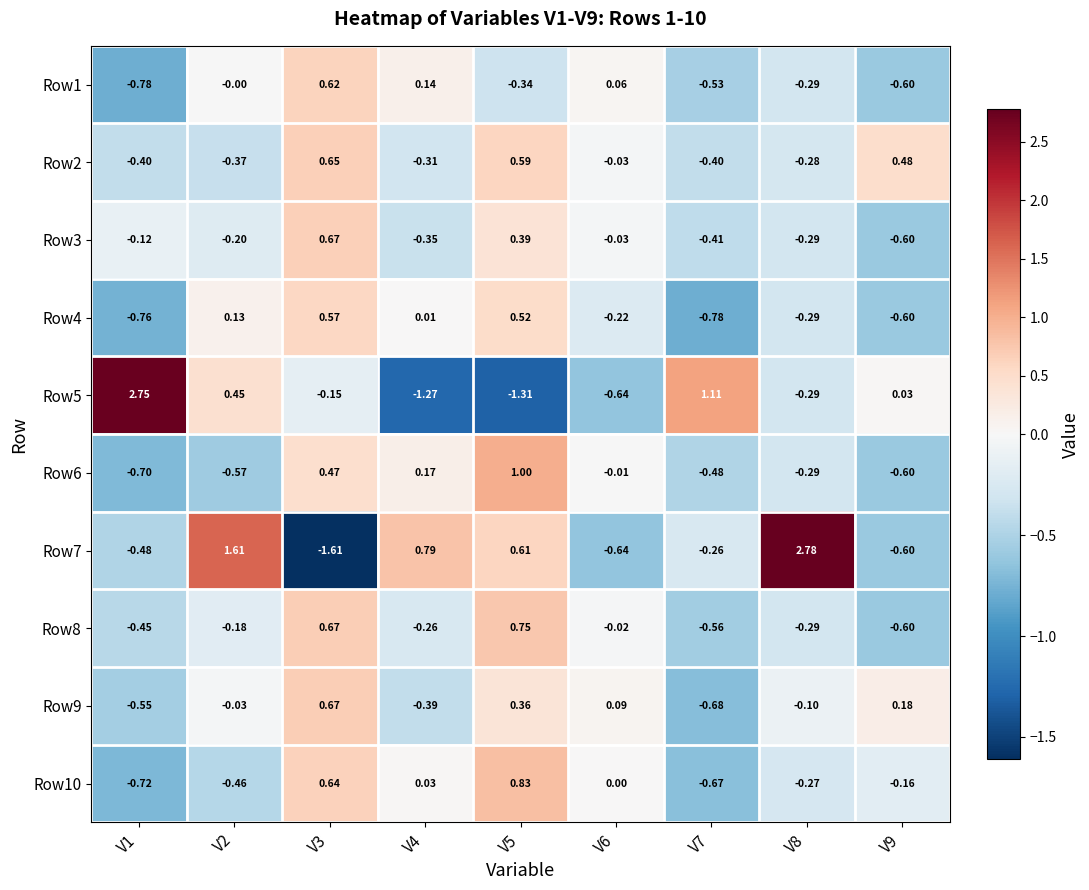

How many values in the Row6 series exceed 0?

3